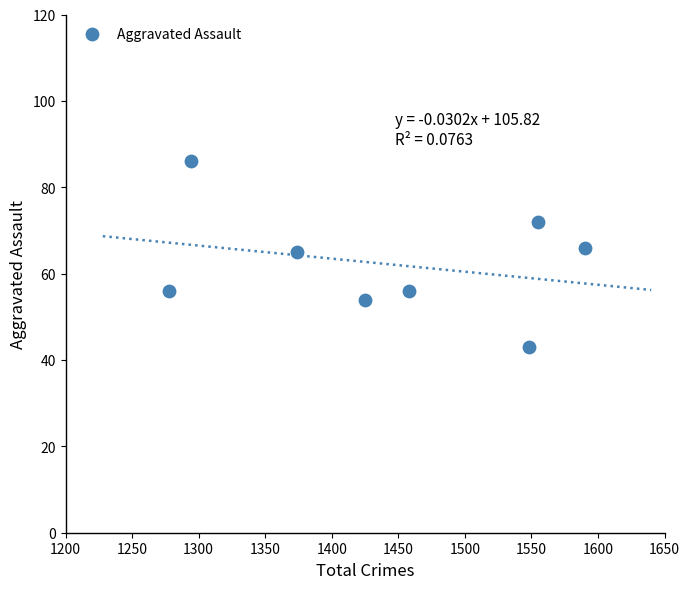

What is the average Y value?

62